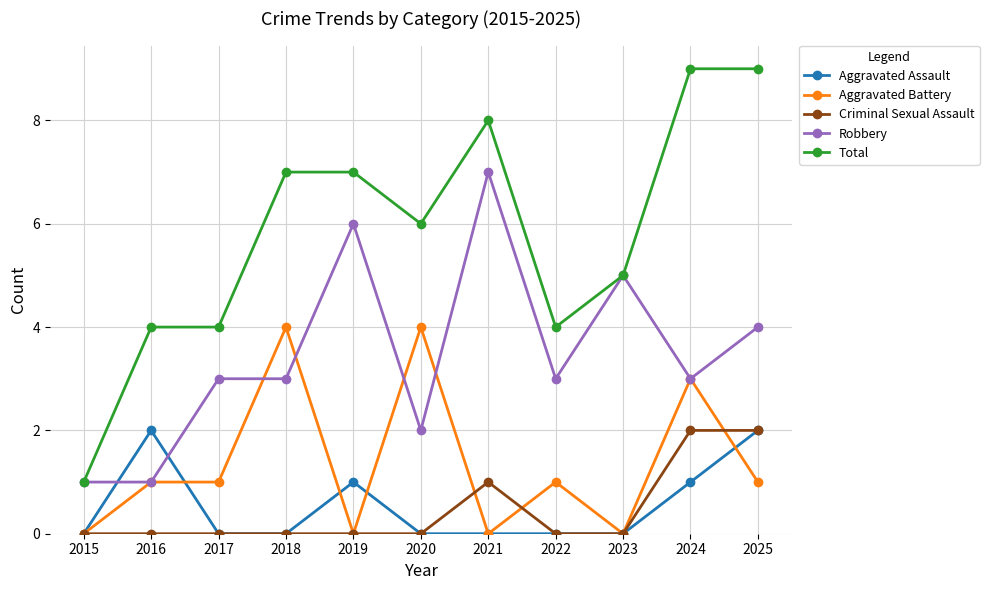

True or false: Total and Aggravated Battery intersect in this chart.

False